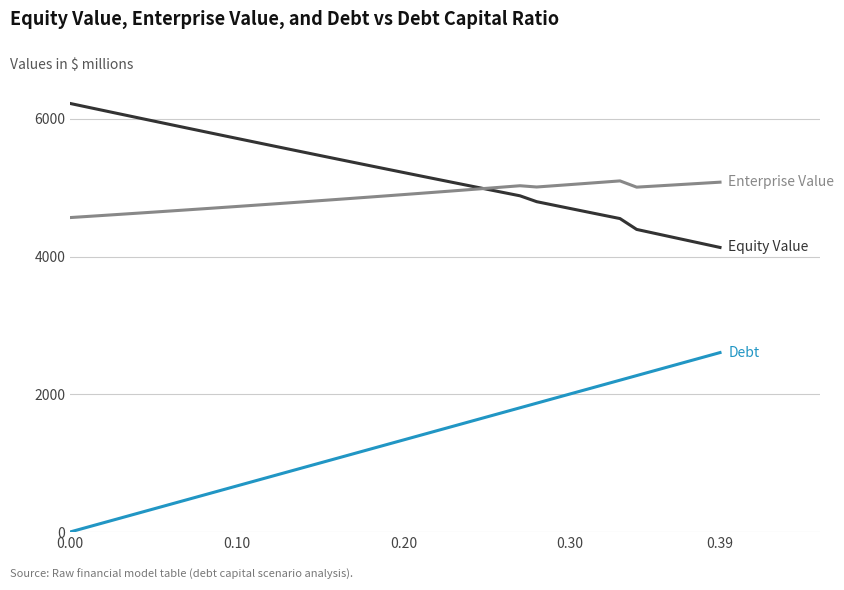

What is the maximum value shown in the chart?

6222.9